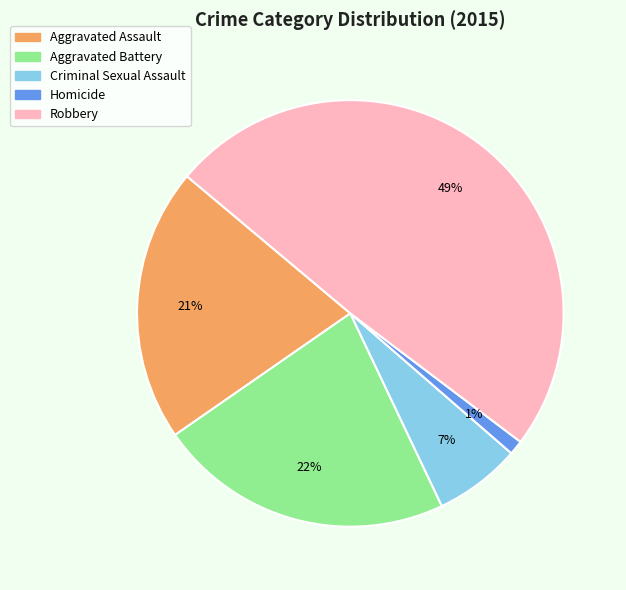

Between Aggravated Assault and Aggravated Battery, which is larger?

Aggravated Battery